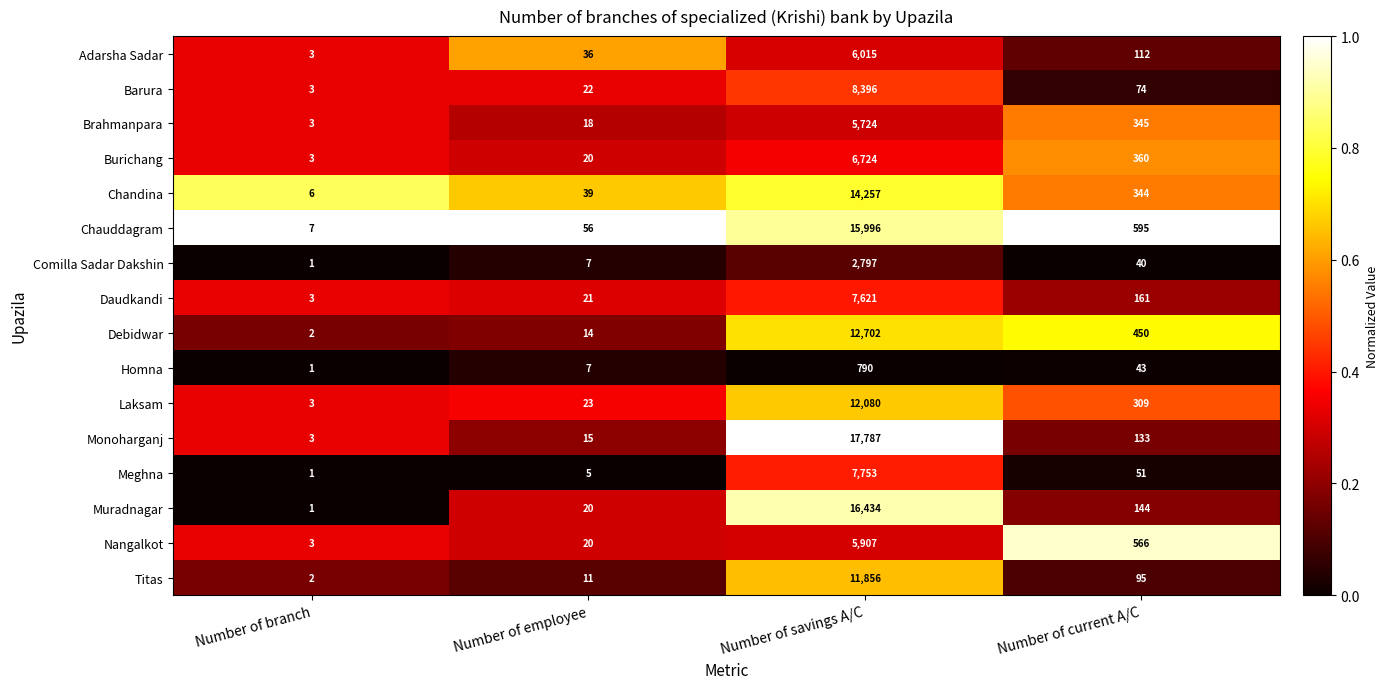

How many categories are shown in the chart?

4